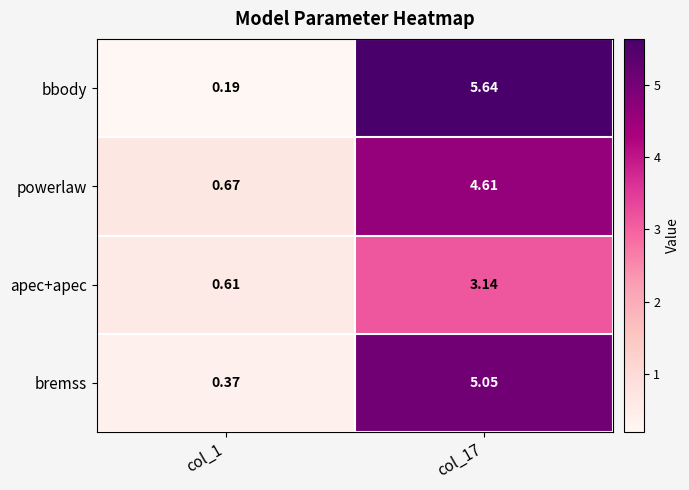

Is the value of bremss at col_1 greater than the value of powerlaw at col_17?

No